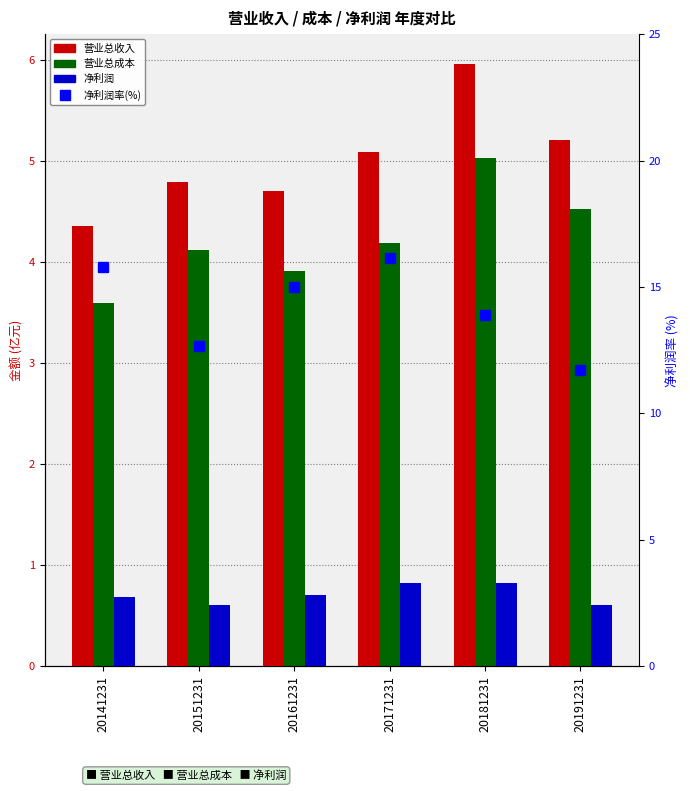

What is the value of the 营业总成本 bar at the 5th from the left?

5.0